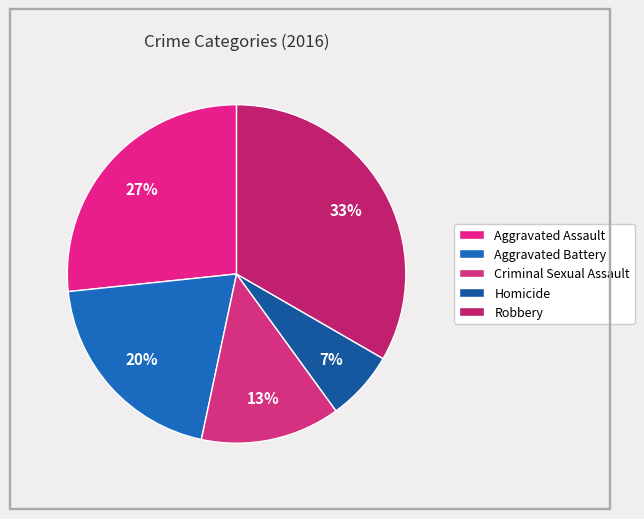

Count the number of slices in the pie.

5